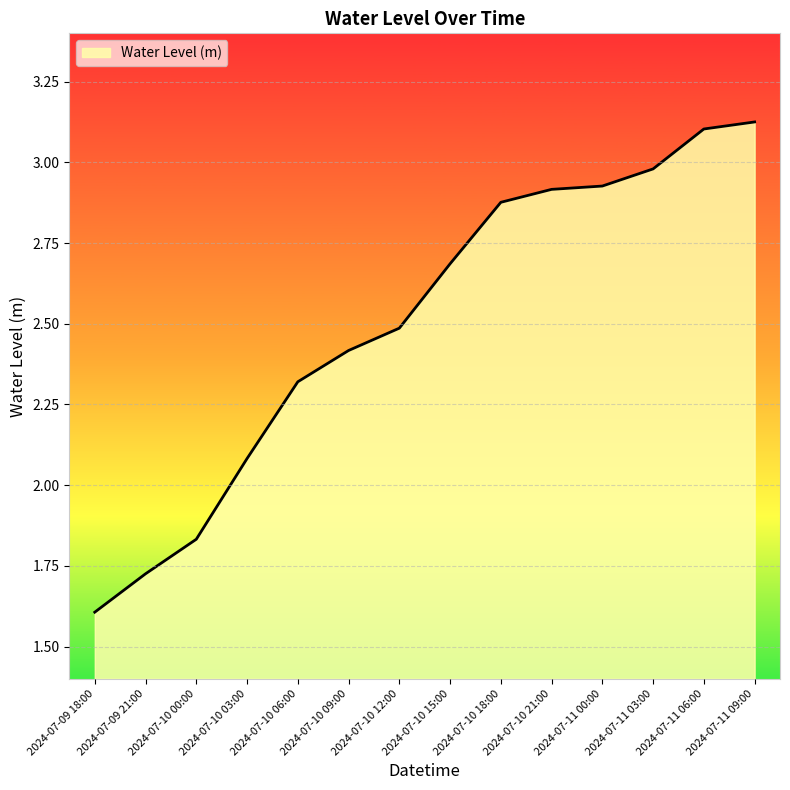

What is the difference between the maximum and minimum values?

1.5